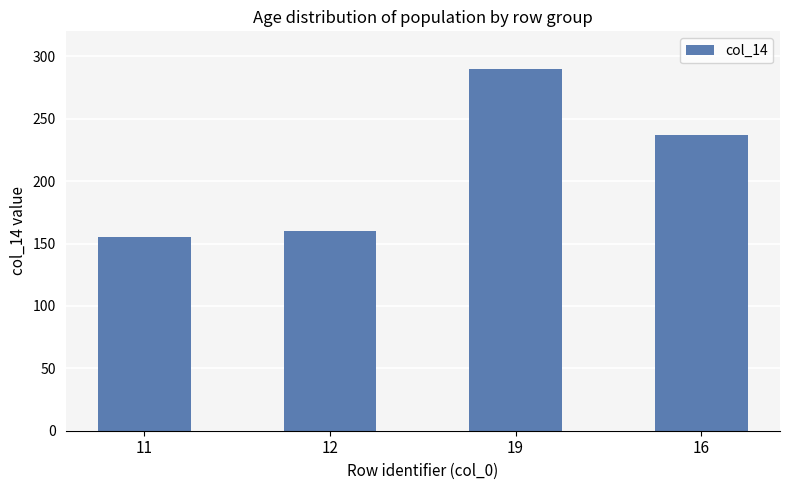

What value does the data have at 19, to the nearest 5?

290